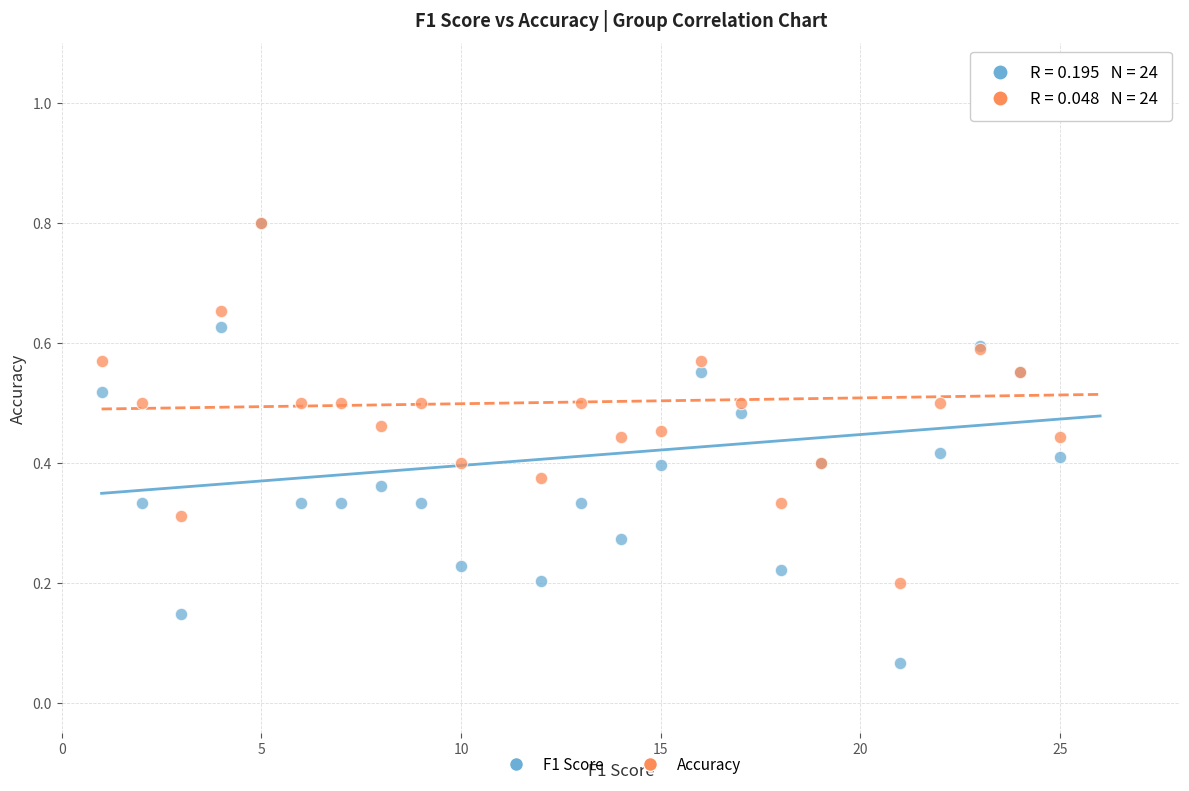

Which series contains the lowest Y value?

F1 Score